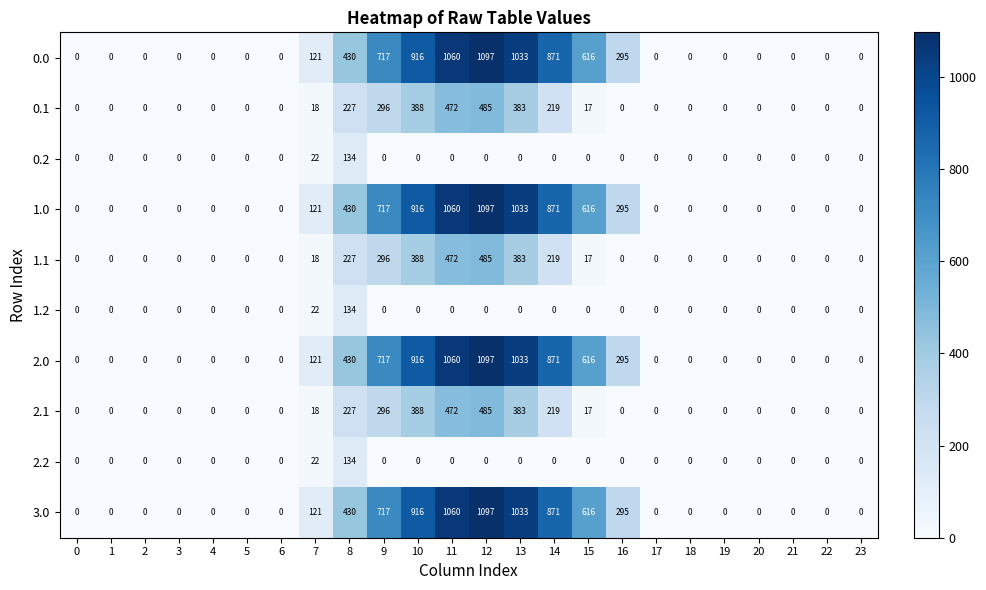

What is the difference between the highest and lowest values at 12?

1097